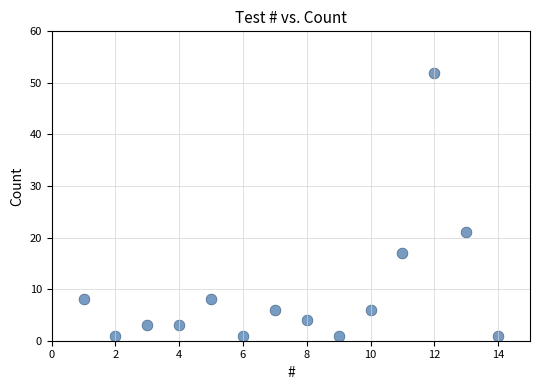

What Y value in the scatter plot is closest to 26?

21